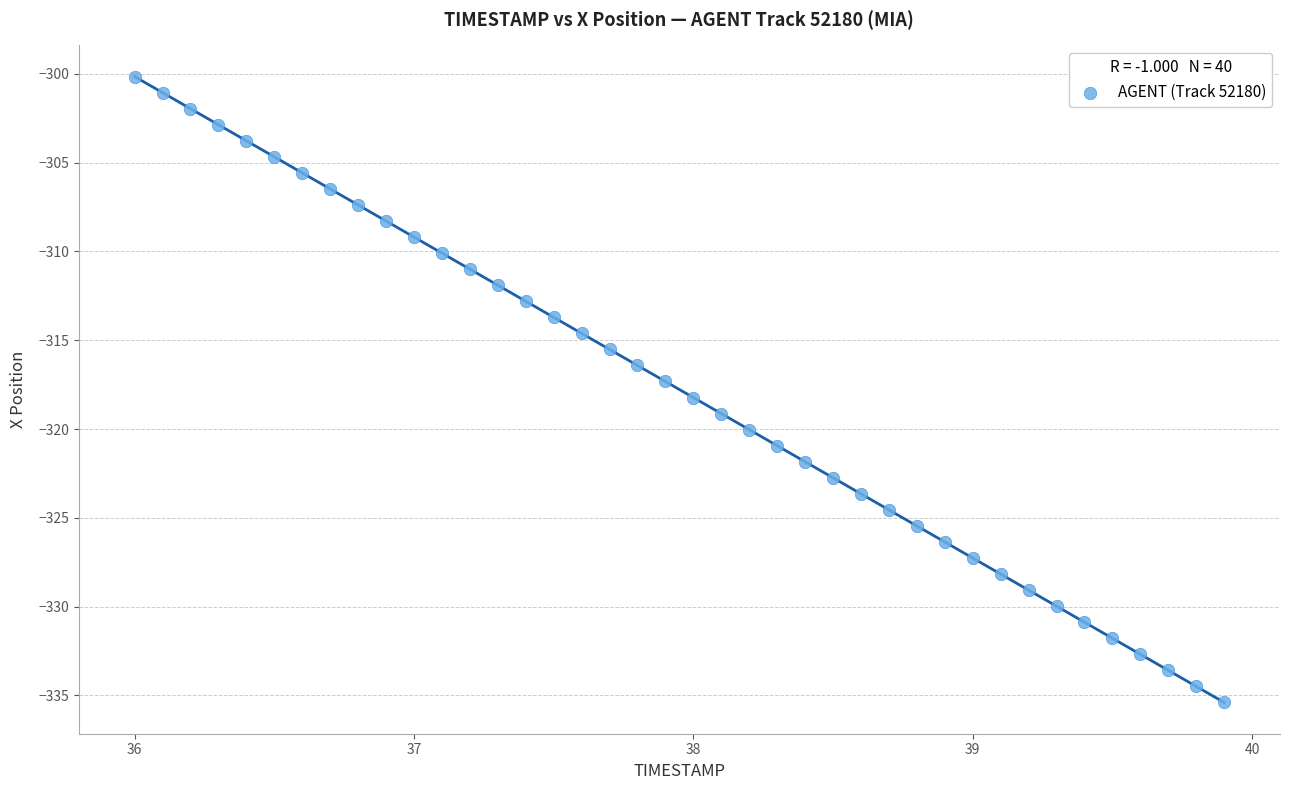

What is the range of X values (max minus min)?

3.9